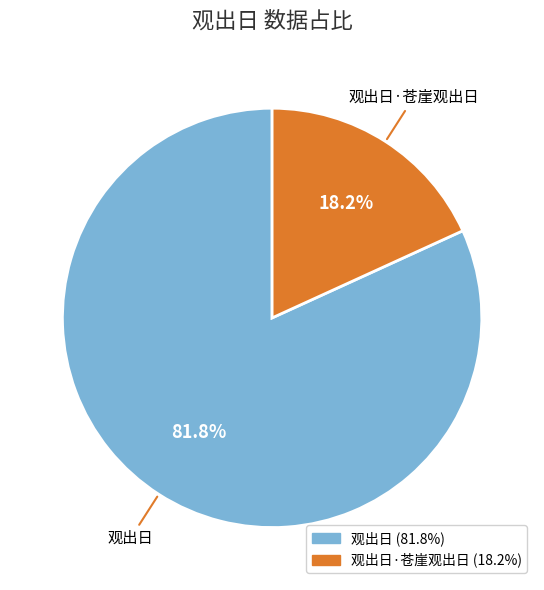

Does any single category account for the majority?

Yes